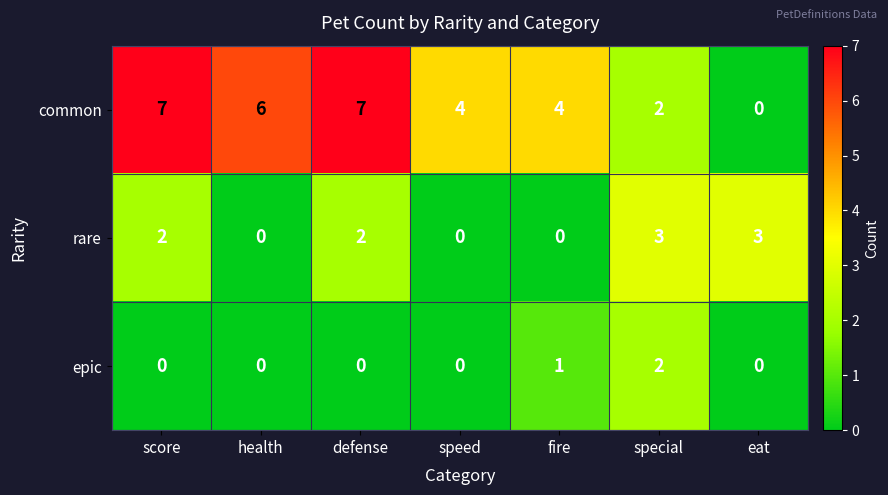

Is the value of common at score greater than the value of epic at health?

Yes